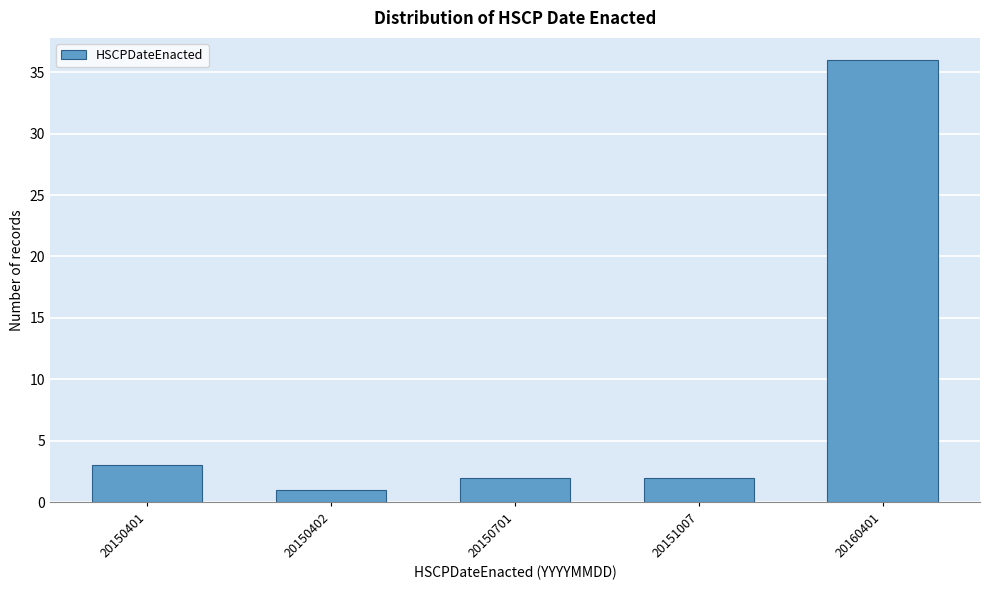

Reading left to right, extract all data points from this chart.

3	1	2	2	36